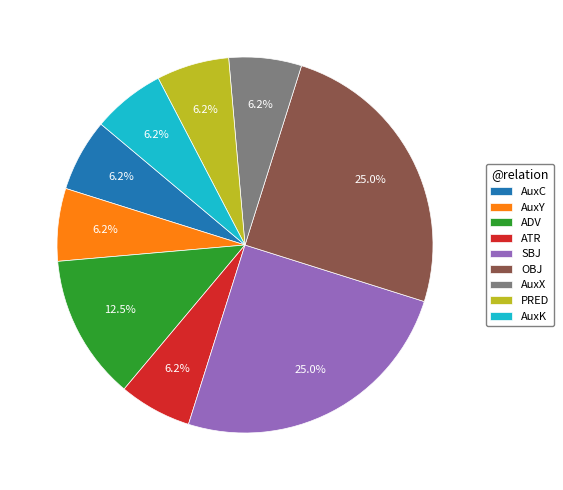

To the nearest percent, what is the average slice percentage?

11%